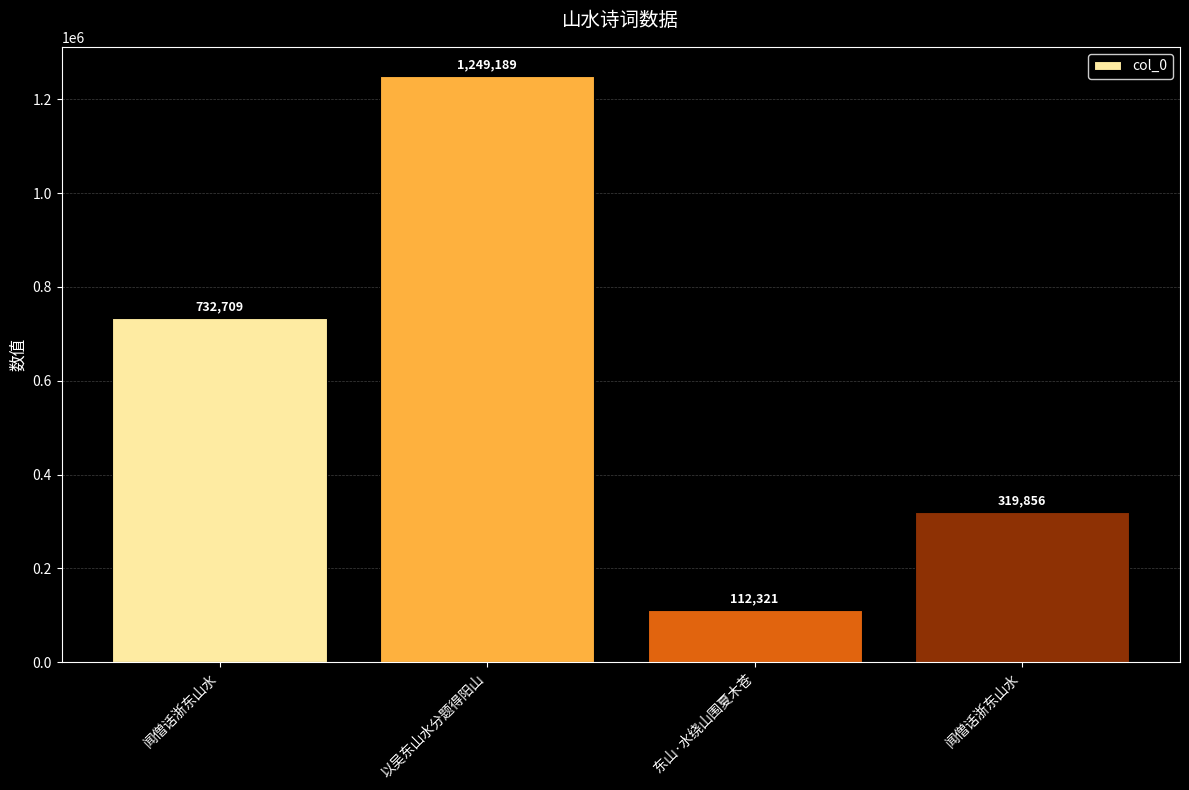

Count the number of data series in this chart.

1